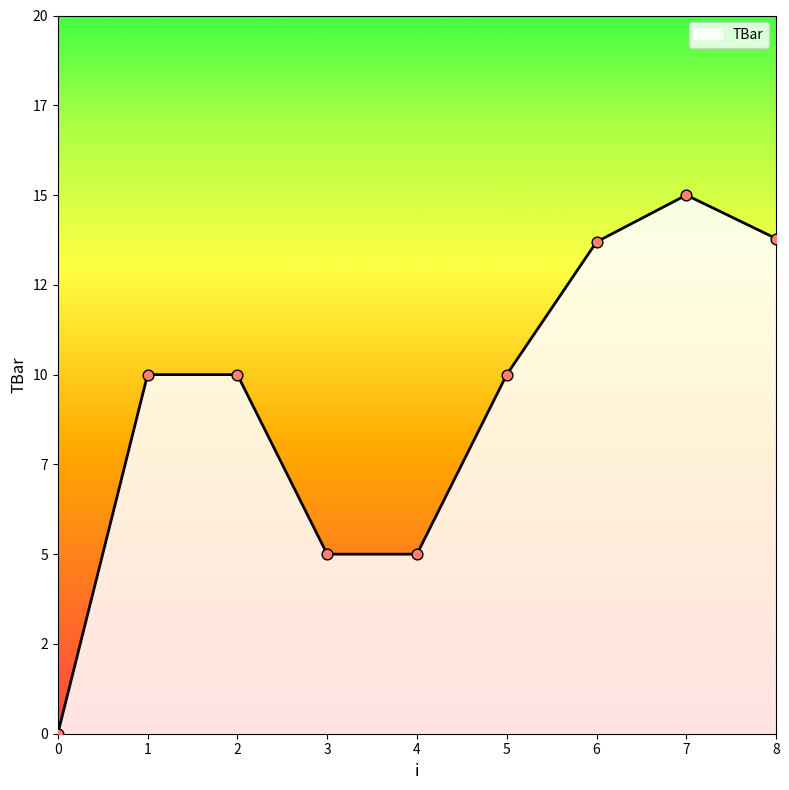

Which has a higher value, 2 or 4?

2